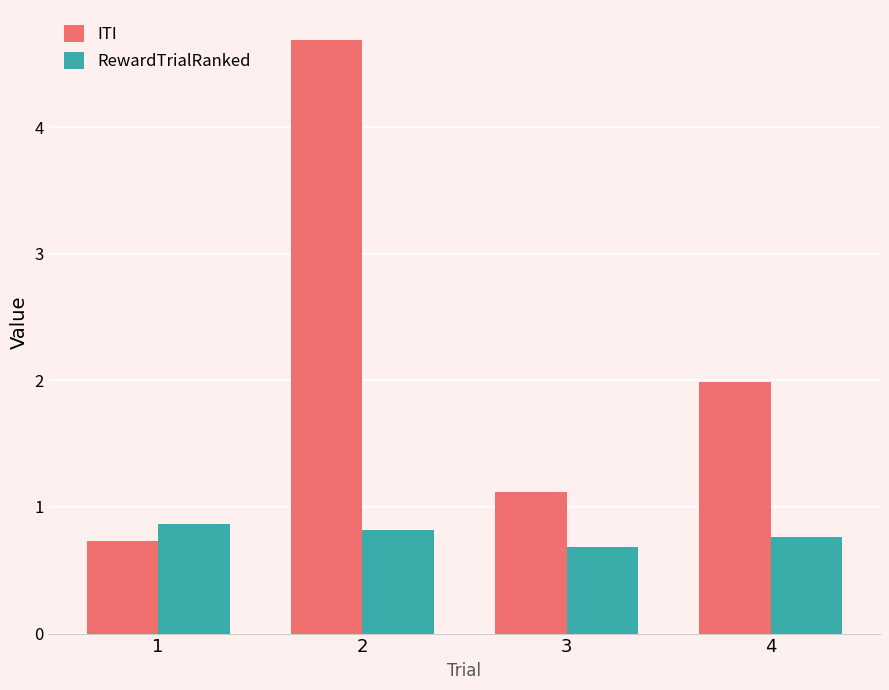

List the series in order of their peak value, lowest first.

RewardTrialRanked, ITI